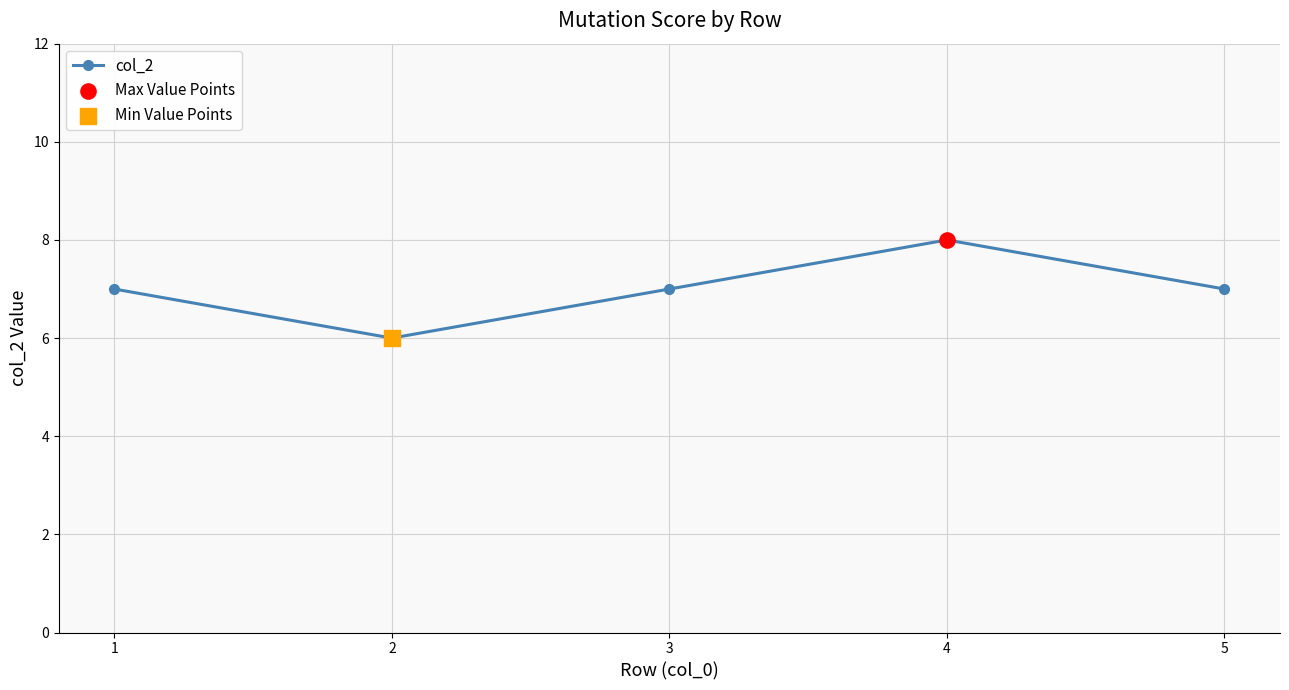

What is the ratio of the value at 4 to the value at 3?

1.1